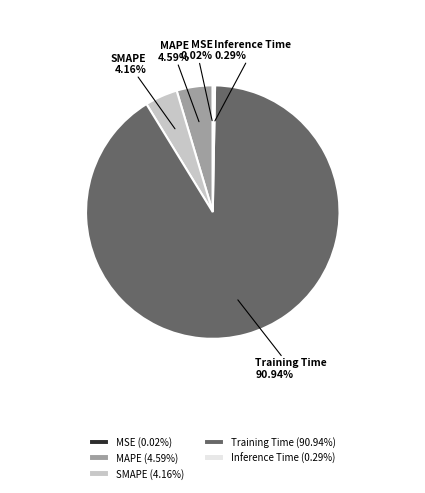

Is Inference Time the majority of the pie?

No